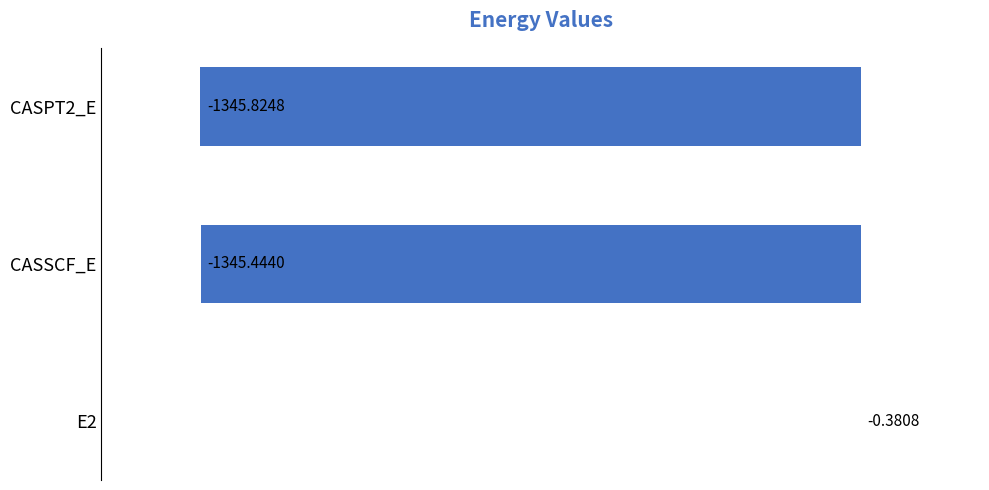

What is the sum of all values?

-2691.6